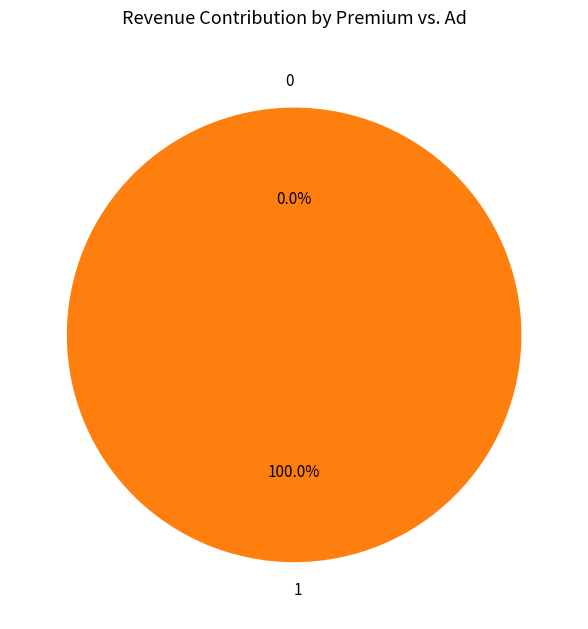

What is the largest slice in the pie chart?

1